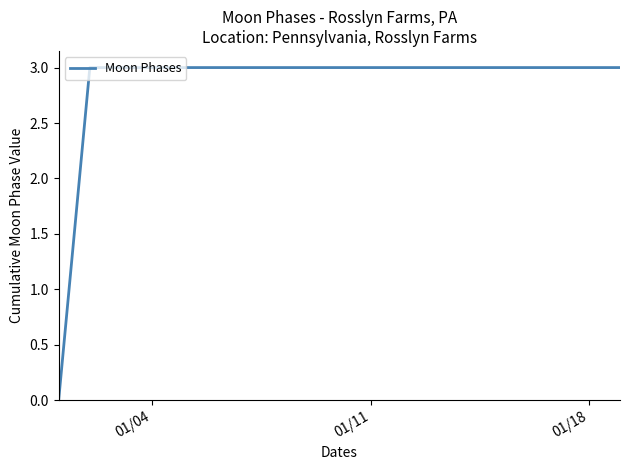

What is the greatest value displayed?

3